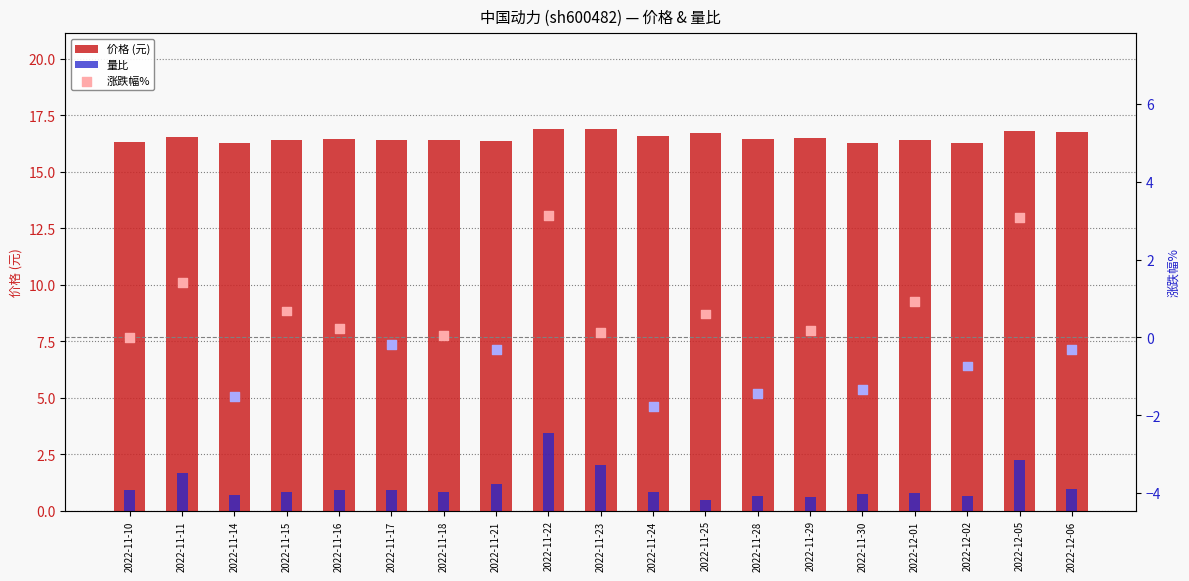

At which category is the sum across all series the highest?

2022-11-22